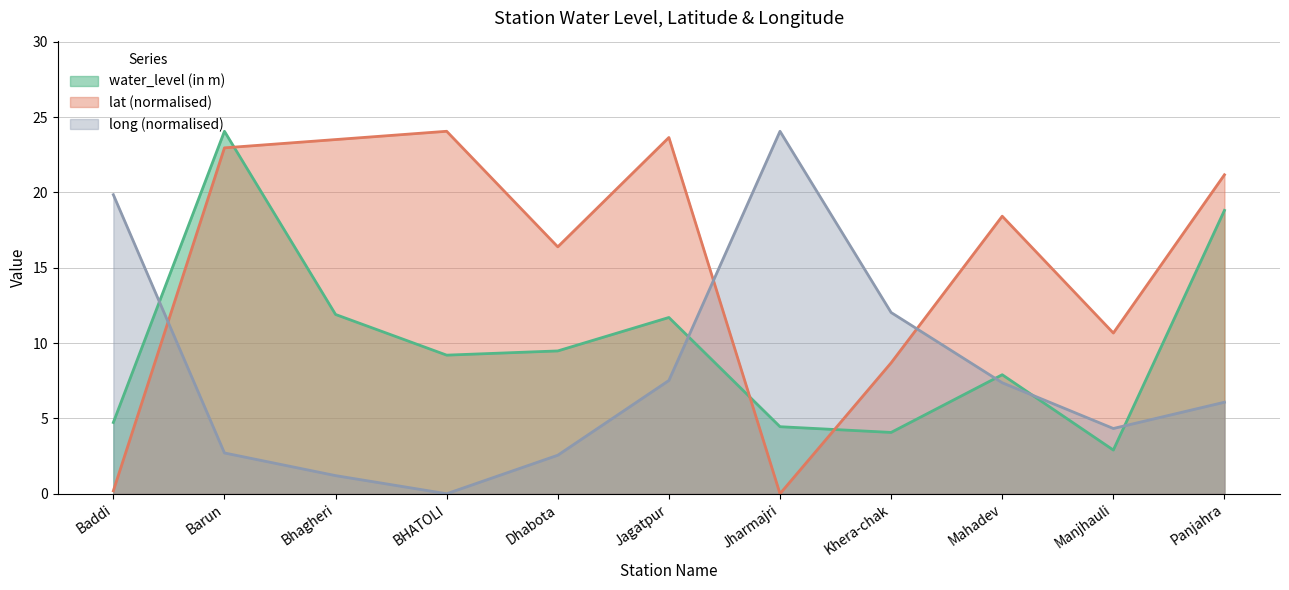

Reading right to left, what are all the values shown in this chart?

water_level (in m): Panjahra=18.8	Manjhauli=2.9	Mahadev=7.9	Khera-chak=4.1	Jharmajri=4.5	Jagatpur=11.7	Dhabota=9.5	BHATOLI=9.2	Bhagheri=11.9	Barun=24.1	Baddi=4.7
lat: Panjahra=21.2	Manjhauli=10.7	Mahadev=18.4	Khera-chak=8.7	Jharmajri=0.0	Jagatpur=23.6	Dhabota=16.4	BHATOLI=24.1	Bhagheri=23.5	Barun=23.0	Baddi=0.2
long: Panjahra=6.1	Manjhauli=4.3	Mahadev=7.4	Khera-chak=12.0	Jharmajri=24.1	Jagatpur=7.5	Dhabota=2.6	BHATOLI=0.0	Bhagheri=1.2	Barun=2.7	Baddi=19.8